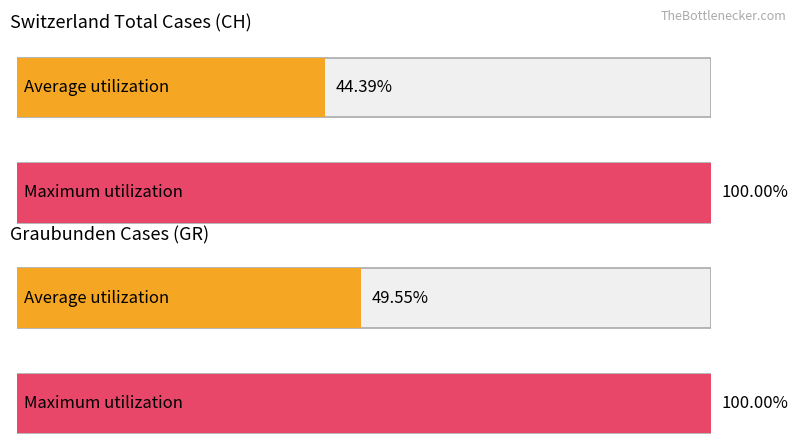

The value of GR at 2020-03-21 is 1. True or false?

True